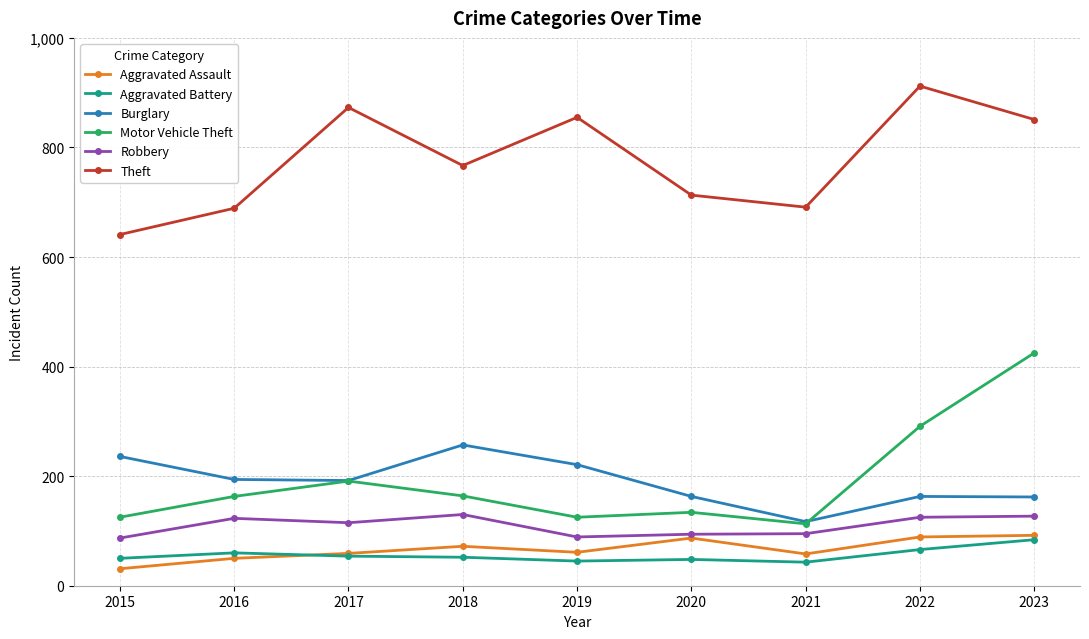

What is the difference between the Robbery values at 2019 and 2015?

2